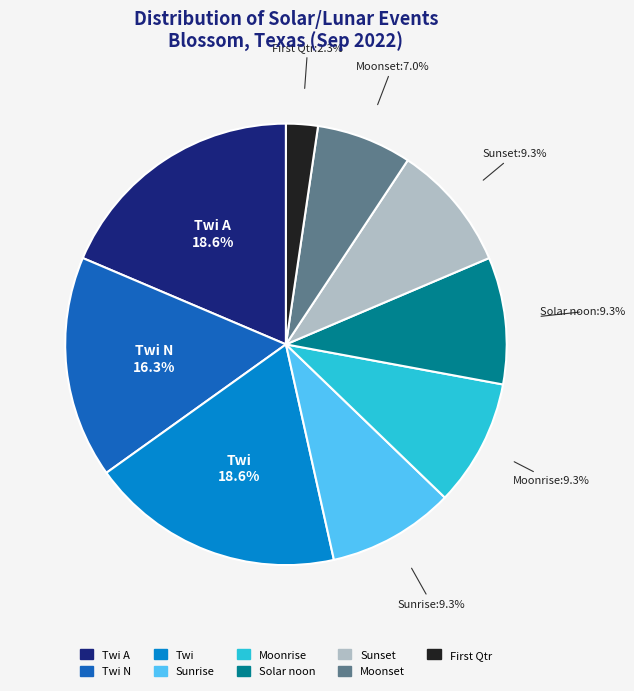

Which slice is the smallest?

First Qtr